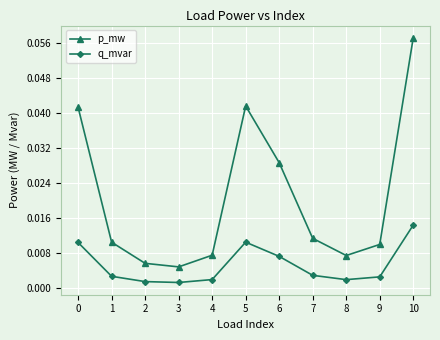

Rank the series by their maximum value, from lowest to highest.

q_mvar, p_mw